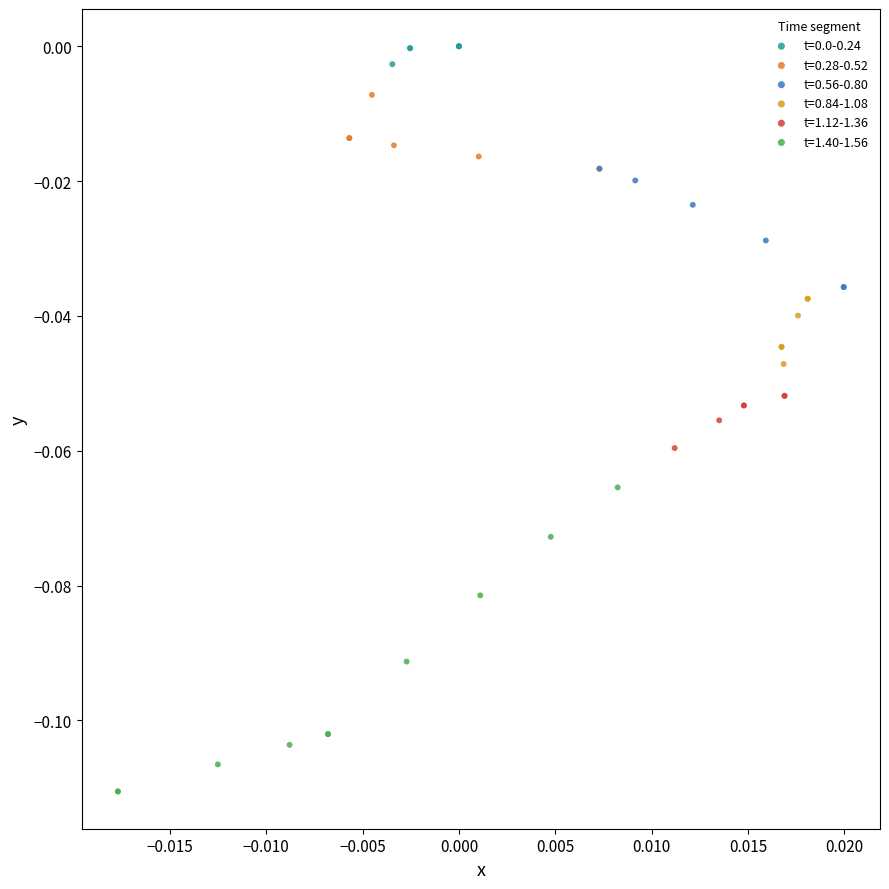

Which series reaches the minimum Y coordinate?

t=1.40-1.56